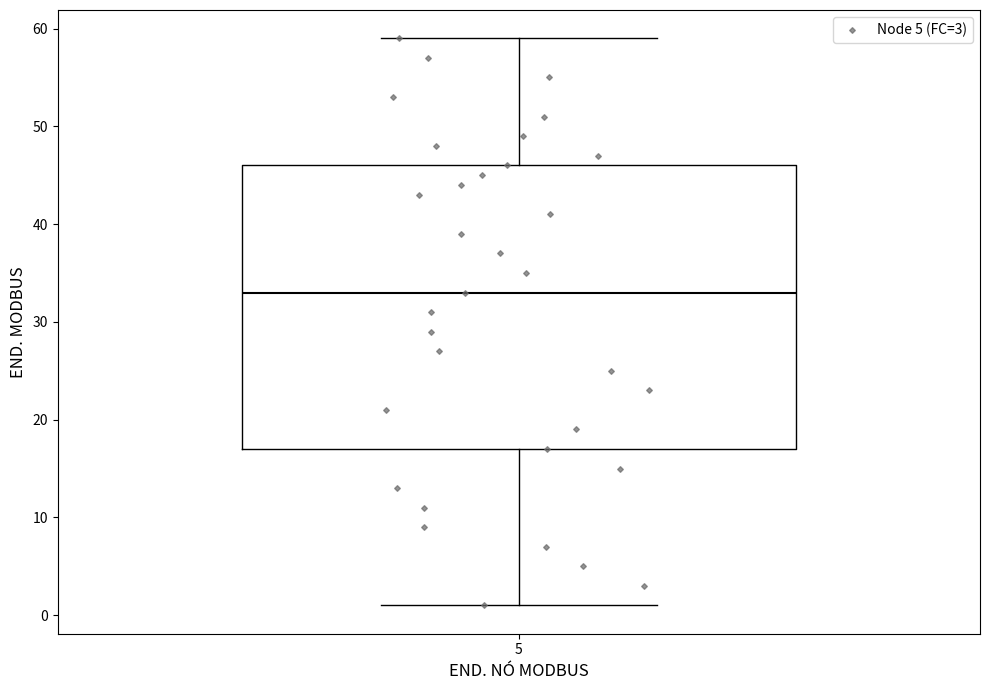

Transcribe this box plot: give where the median line is, the range the box spans, and where the two whiskers end, as read against the y-axis. The values are not printed on the chart, so give them approximately, as read against the axis.

median 33, box 17 to 46, whiskers 1 to 59